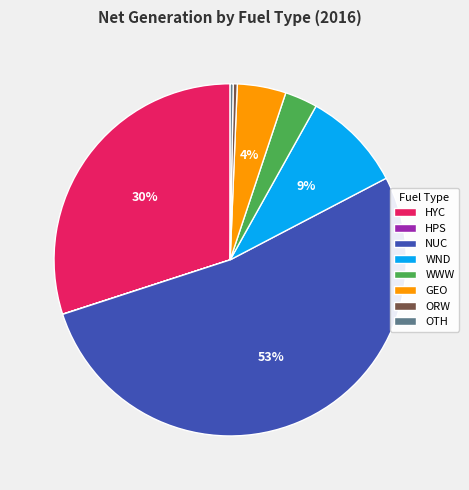

Between OTH and WWW, which is larger?

WWW